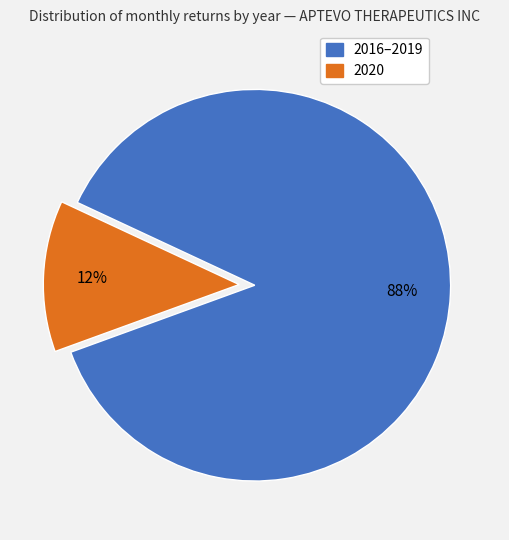

How many segments does this pie chart have?

2